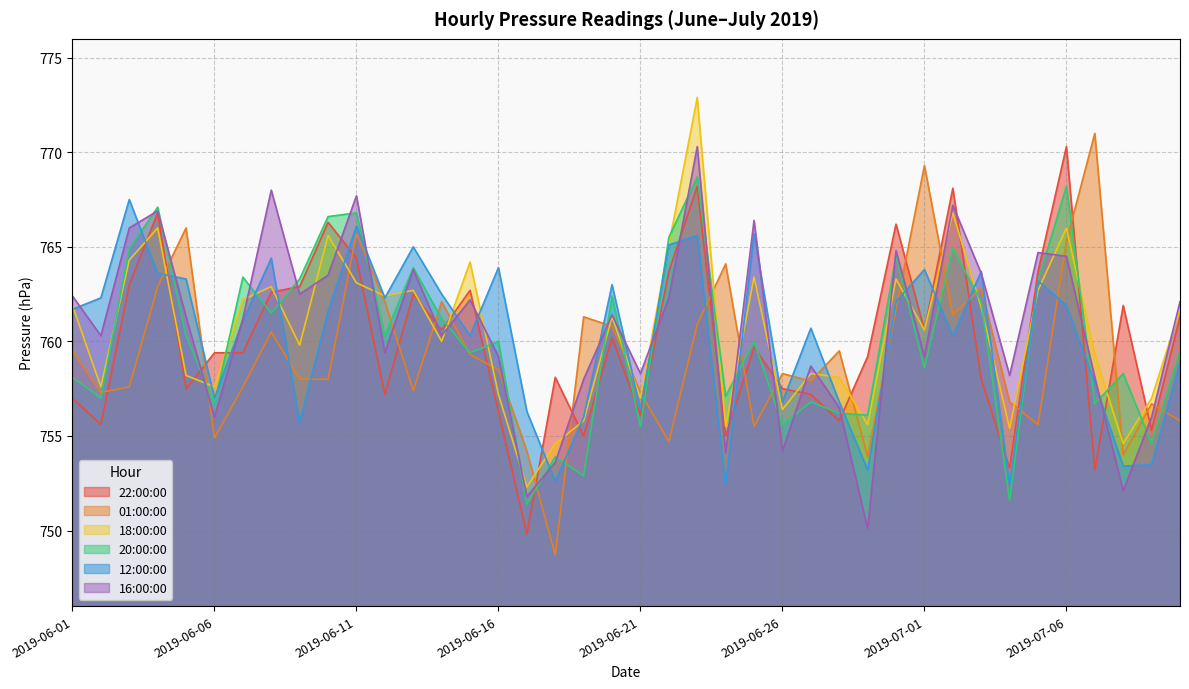

Where is 20:00:00 nearest to the value 760?

2019-06-16